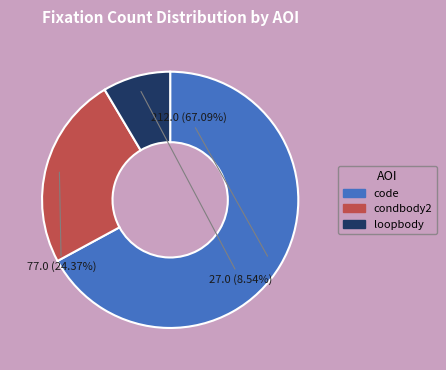

Approximately how many times larger is the value at code compared to loopbody?

7.9